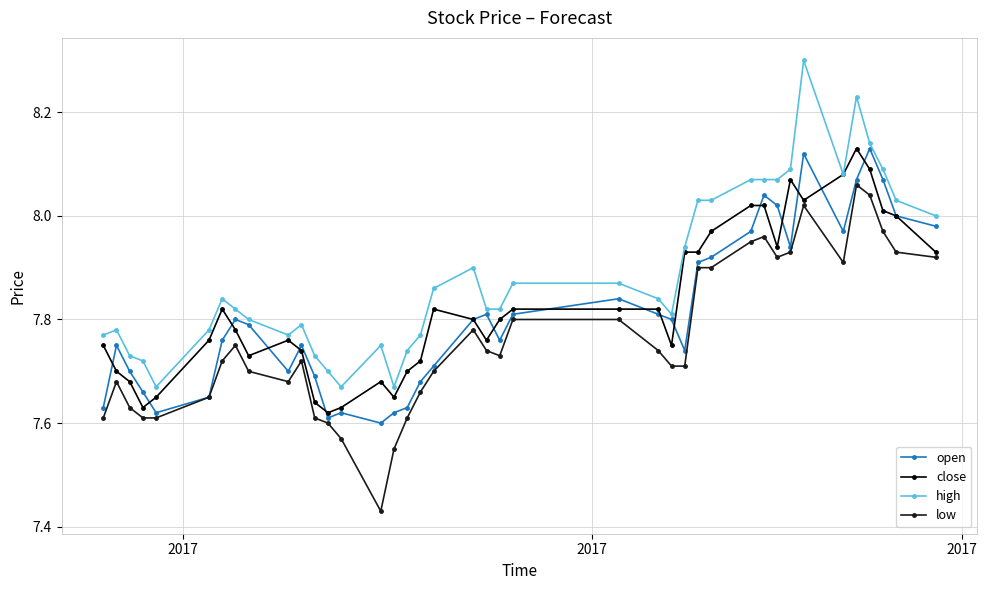

At how many categories does at least one series exceed 7?

40